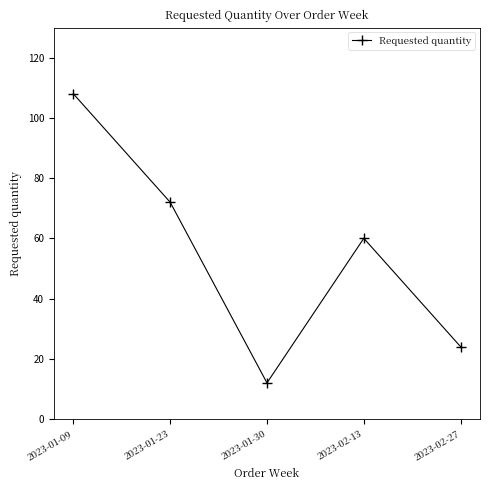

What is the label of the 1st point from the left?

2023-01-09